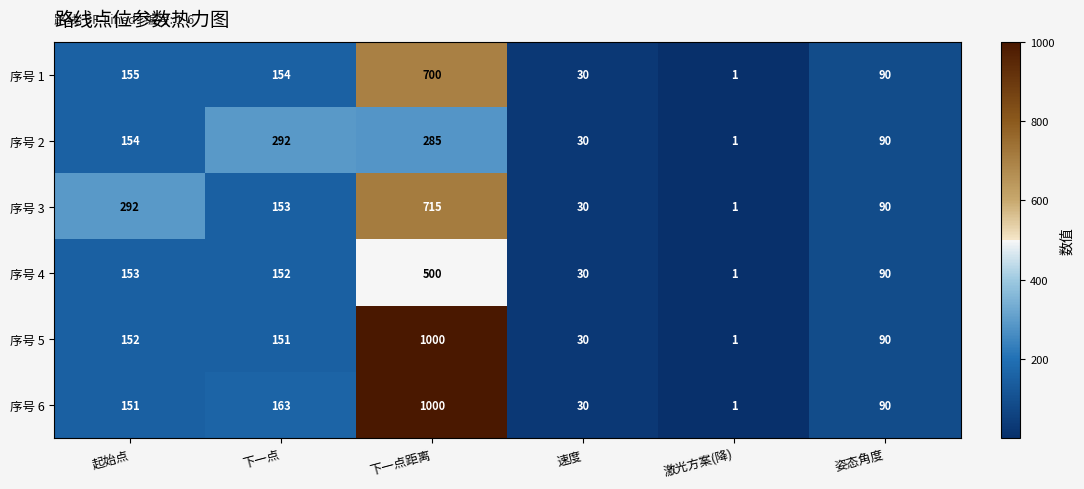

Which series changed the most between 下一点 and 激光方案(降)?

序号 2